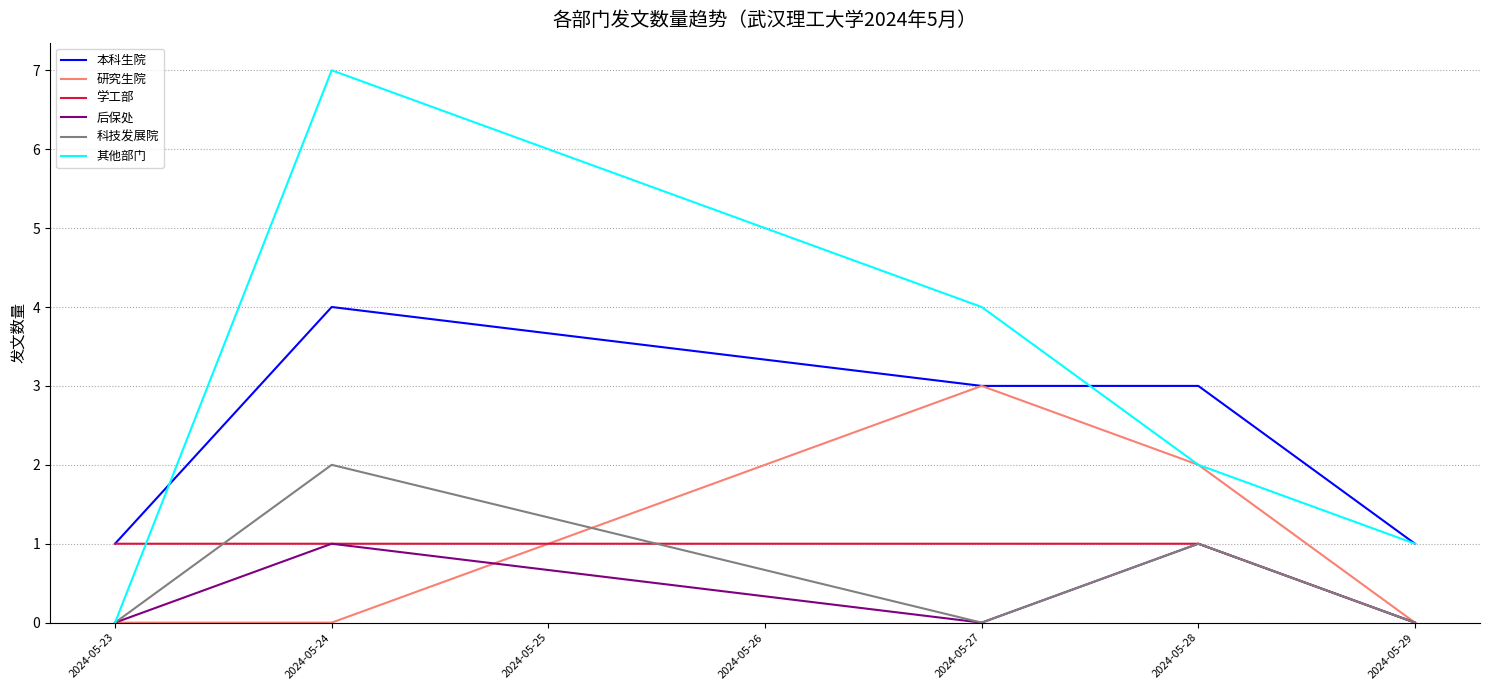

How many 本科生院 values are between 1 and 3?

4